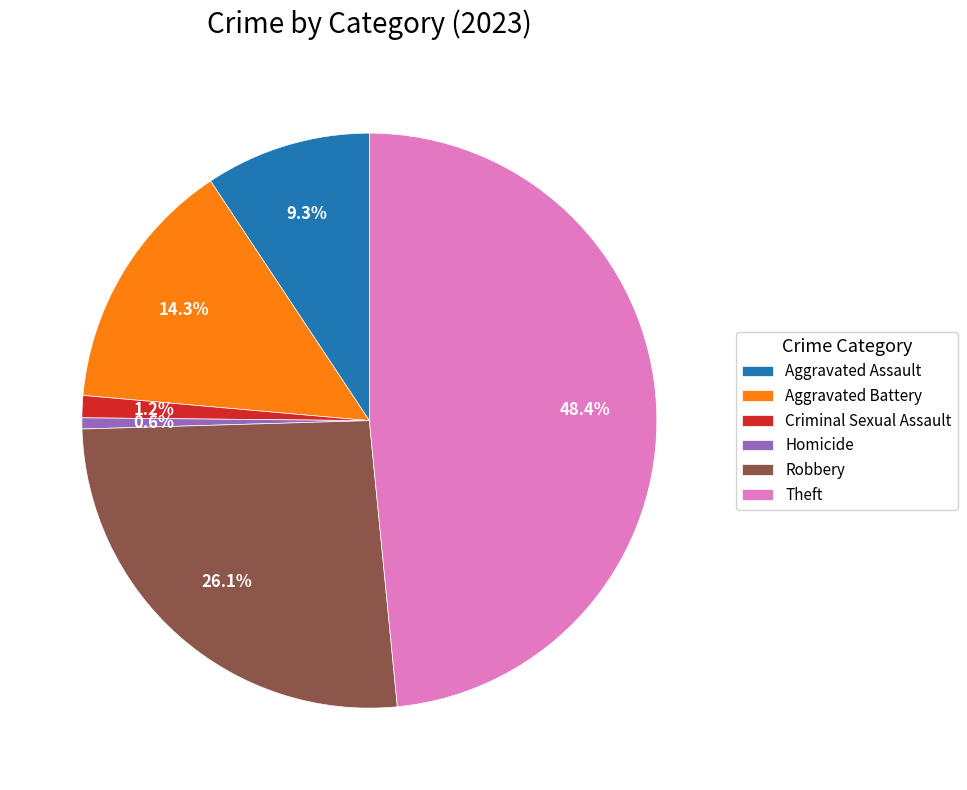

Is the sum of Robbery and Aggravated Assault greater than half?

No